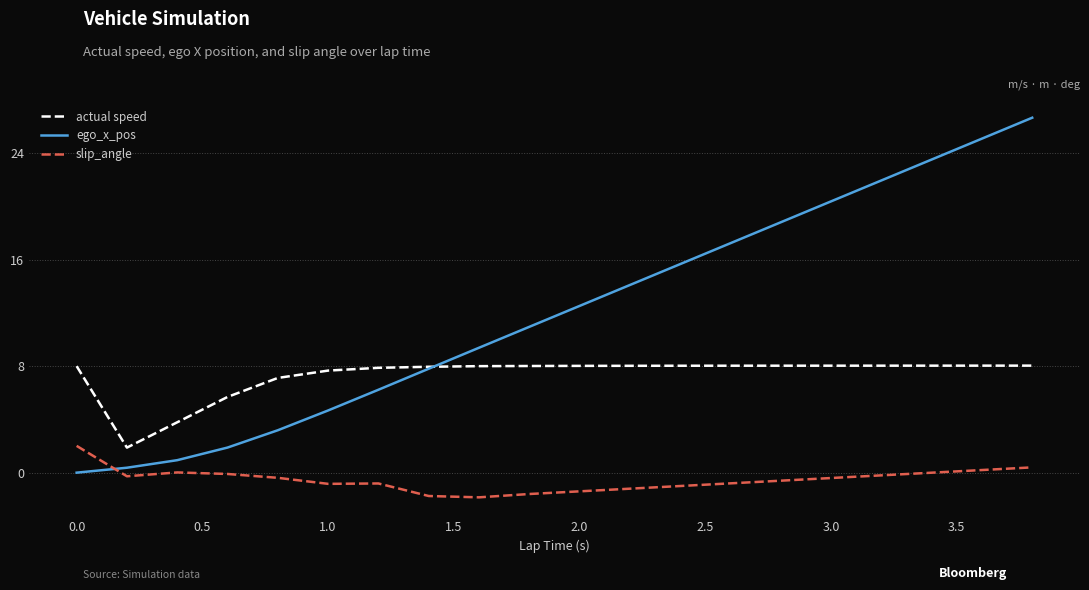

Which series has the widest spread of values?

ego_x_pos